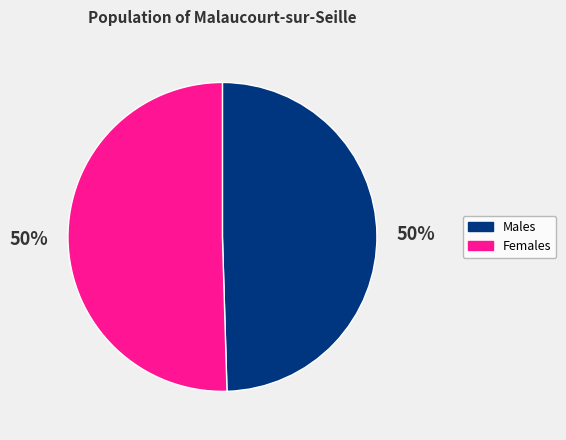

Combined, do Females and Males account for over 50%?

Yes